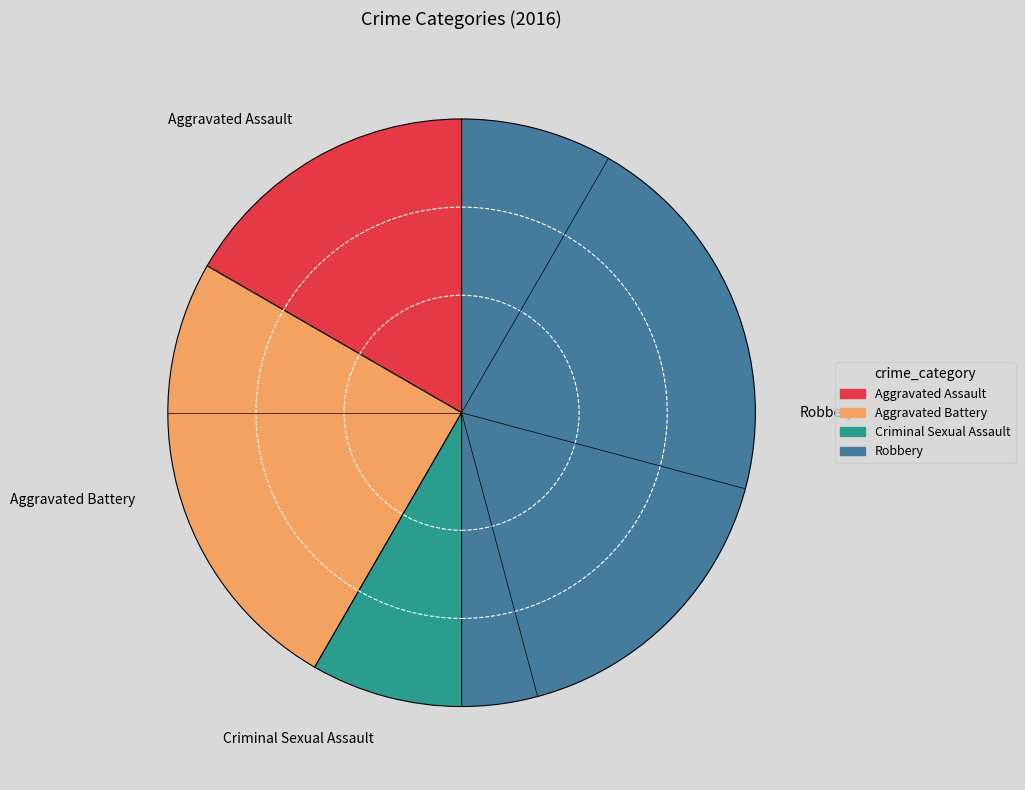

Which category has the biggest portion of the pie?

Robbery